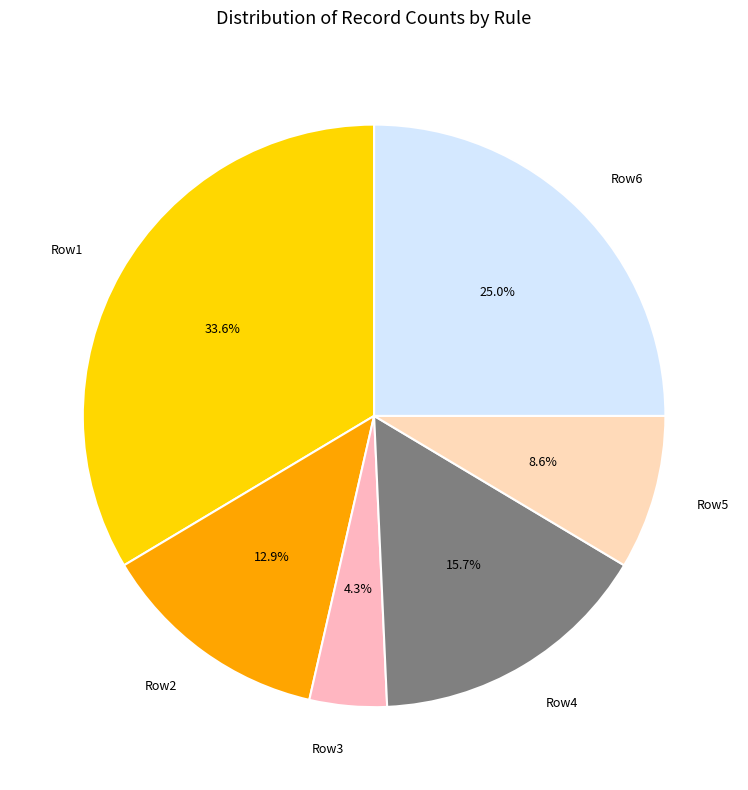

True or false: Row1 accounts for 40% of the total.

False